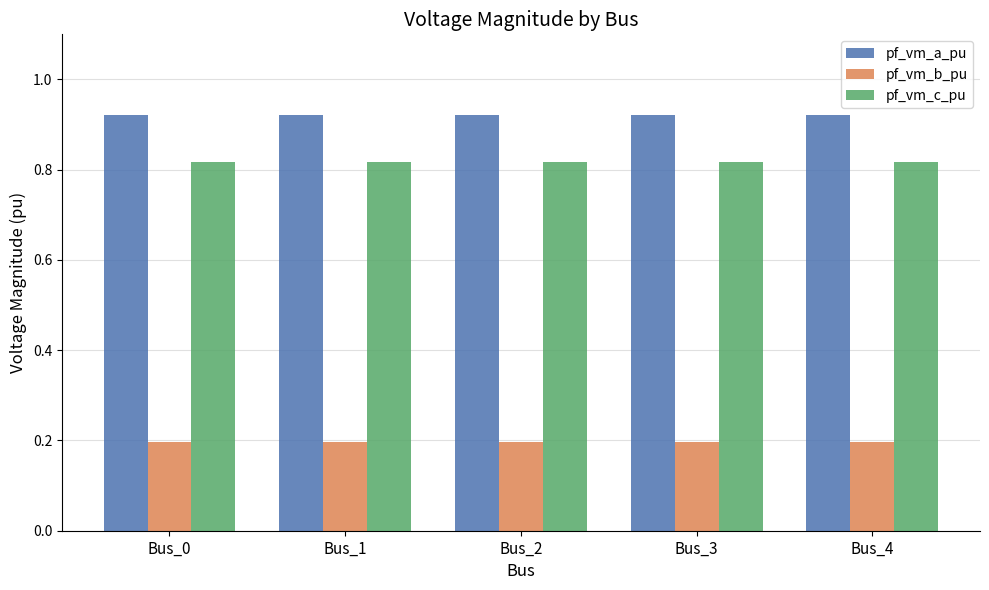

How many pf_vm_c_pu values are between 0 and 1?

5